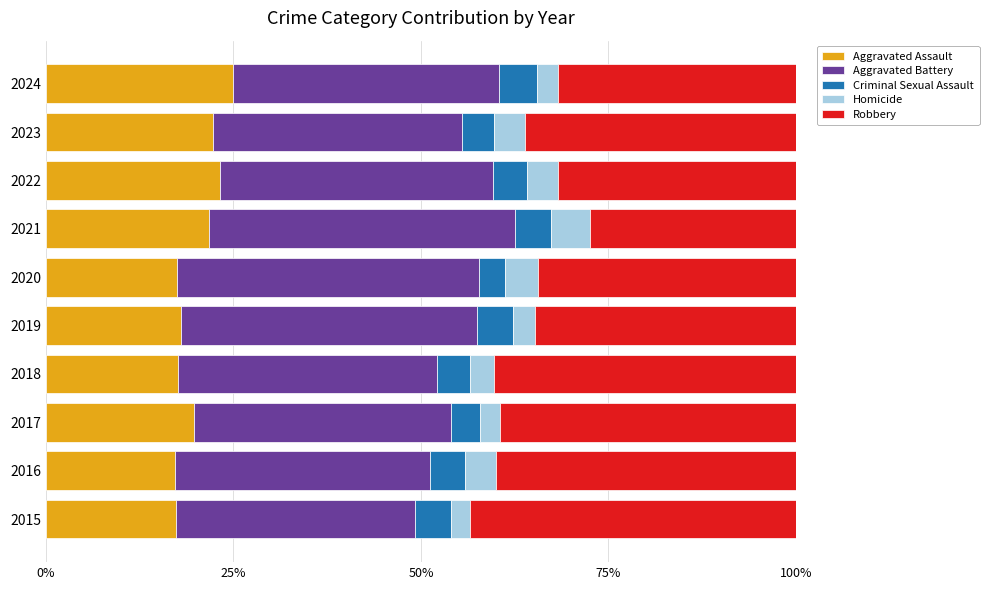

What is the sum of the Aggravated Assault values at 2019 and 2022?

41.3